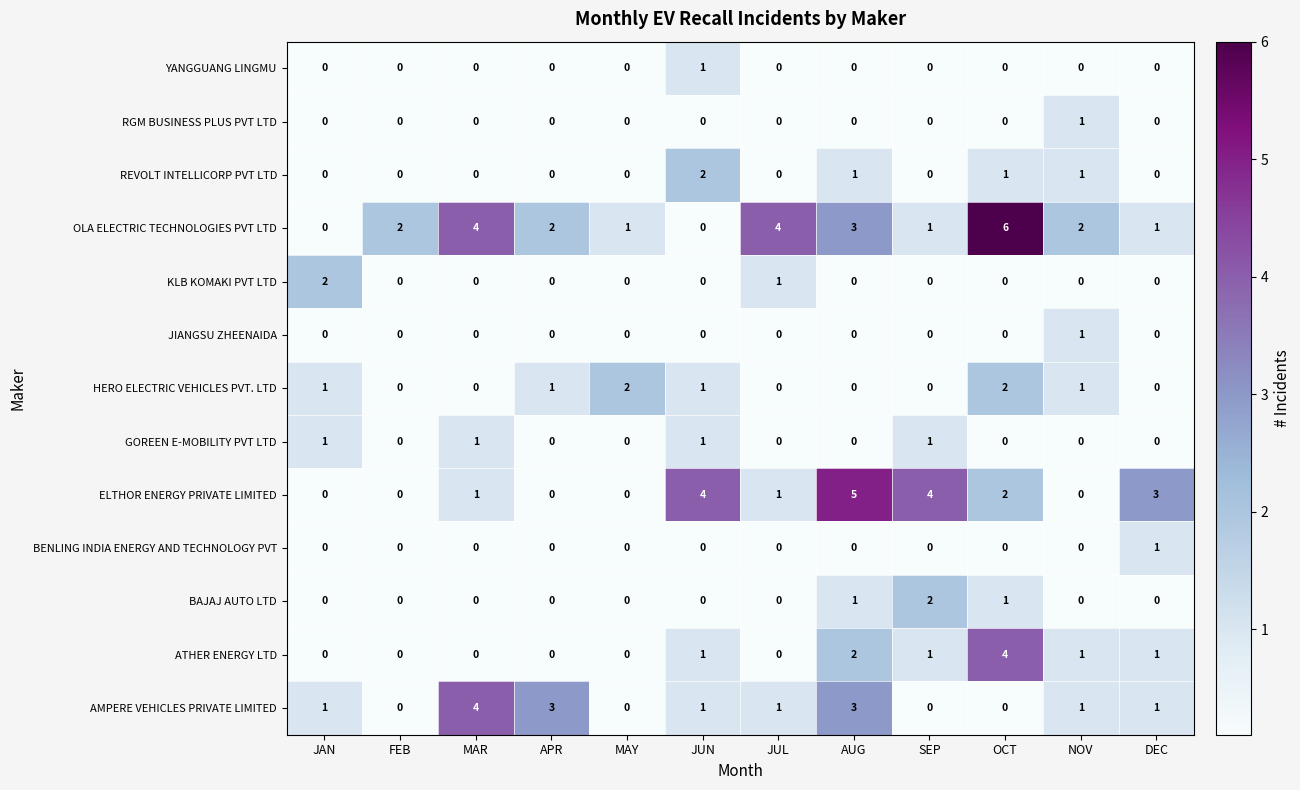

True or false: JIANGSU ZHEENAIDA has a value of 0 at SEP.

True